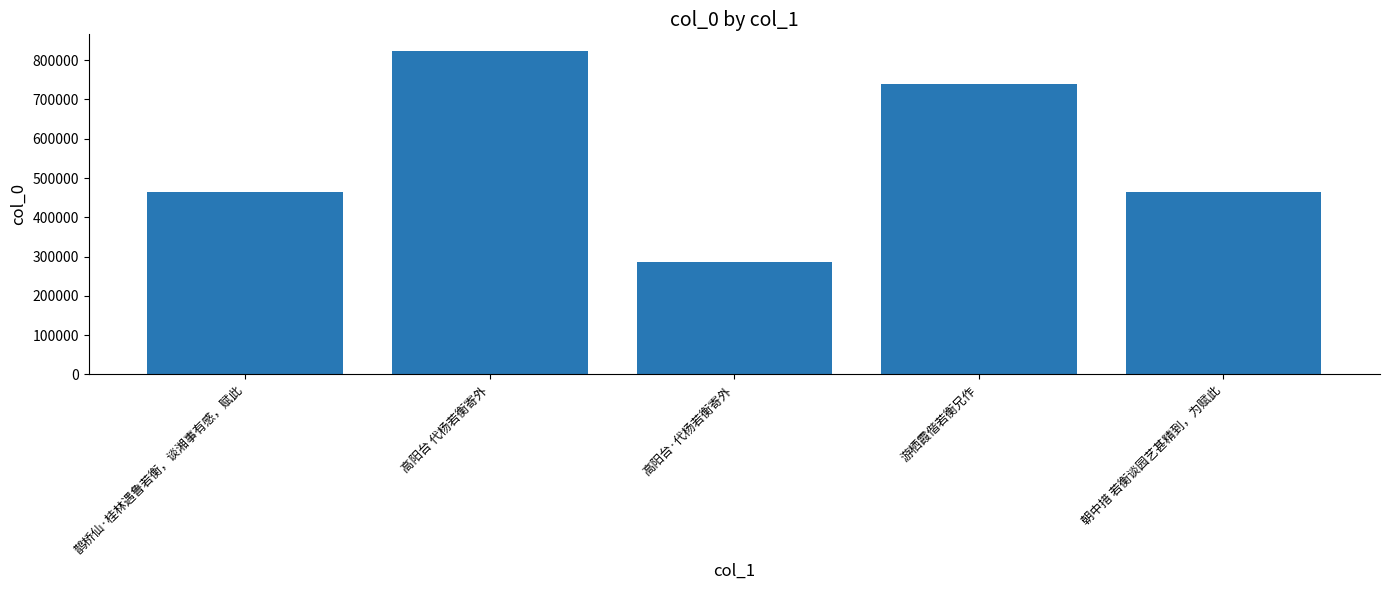

What is the change in value from 鹊桥仙·桂林遇鲁若衡，谈湘事有感，赋此 to 高阳台·代杨若衡寄外?

-179457